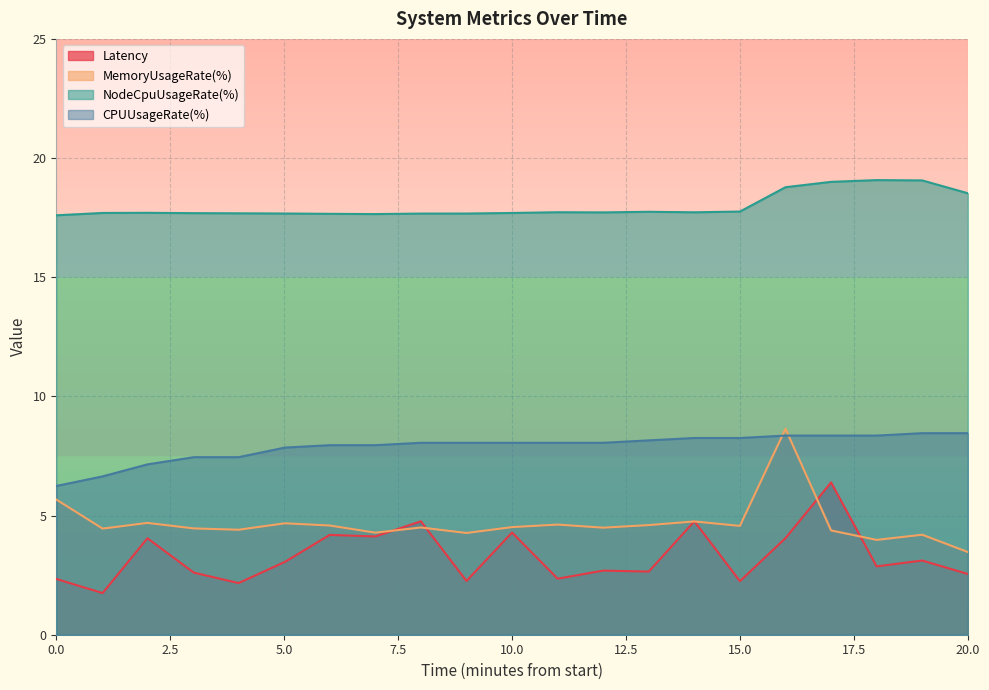

What value does the Latency series have at 14?

4.8